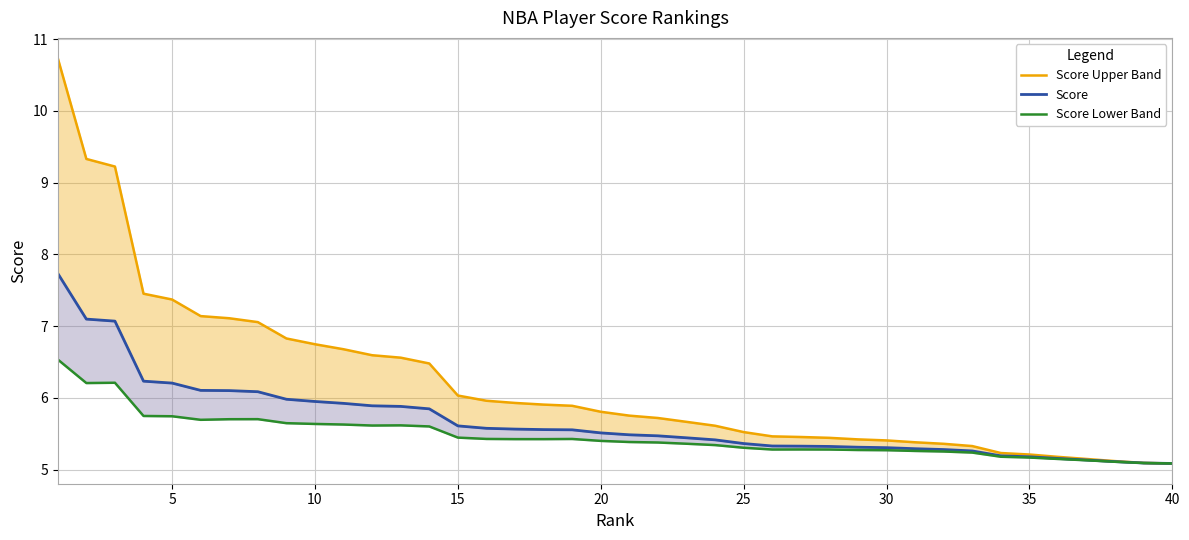

How many lines are shown in the chart?

3